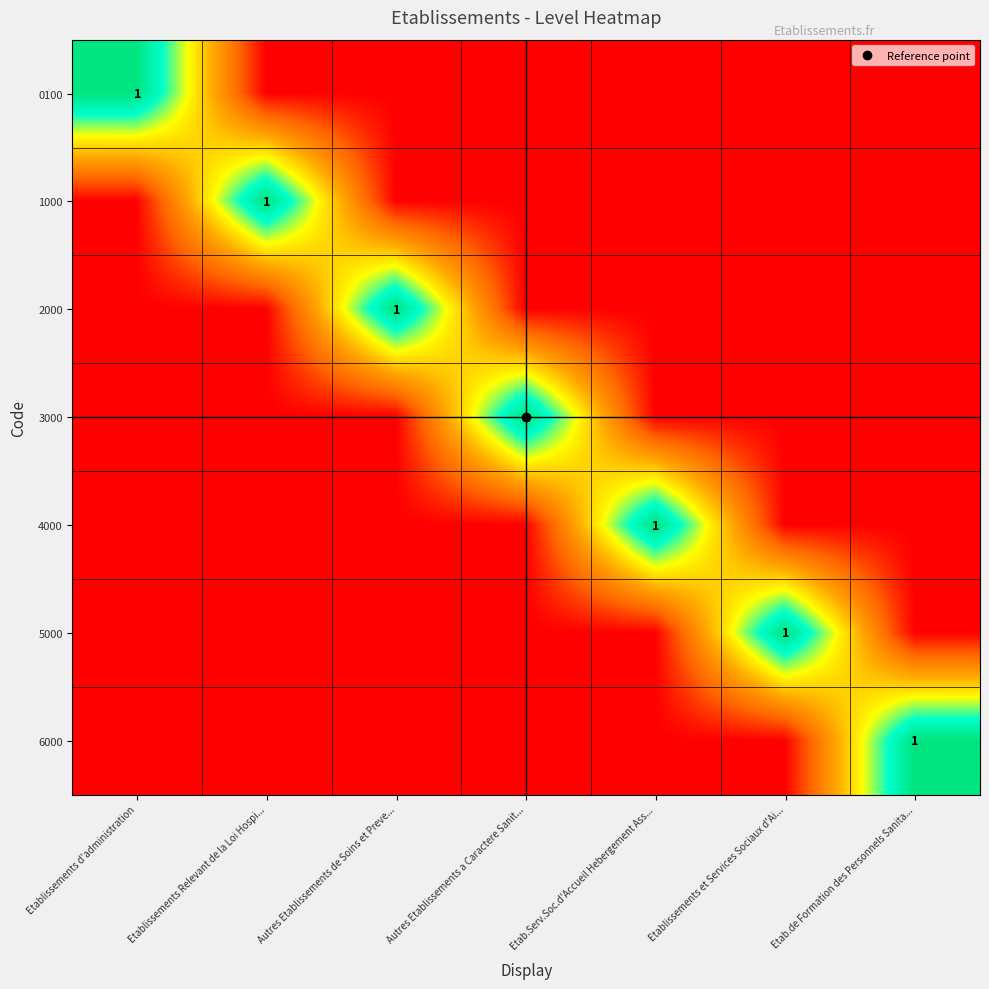

How many positive values does the 6000 series have?

1